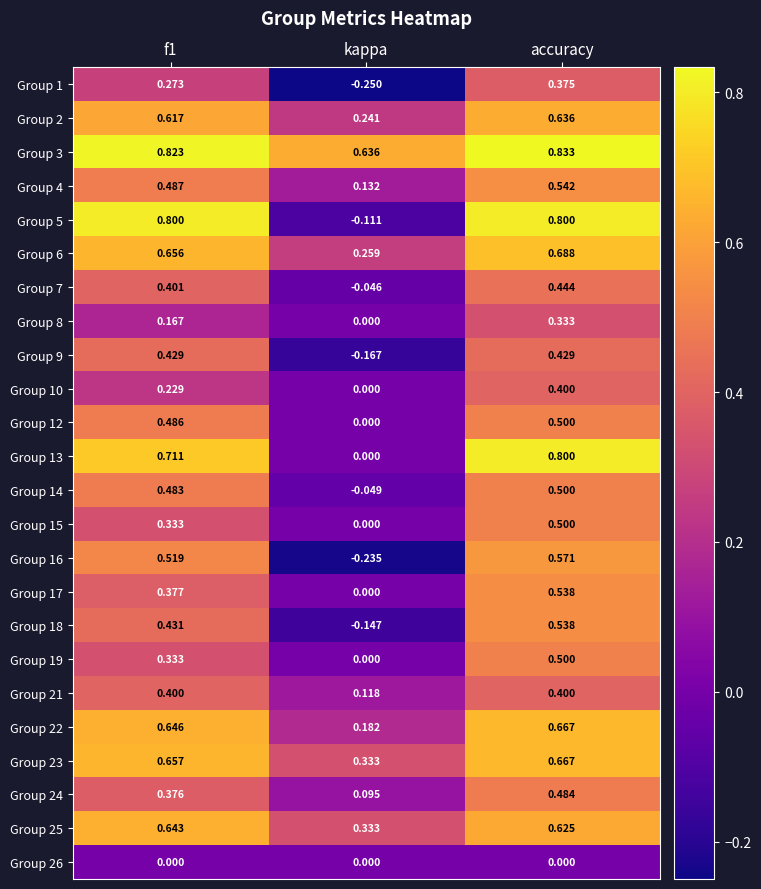

Which series has the largest range (max minus min)?

Group 5